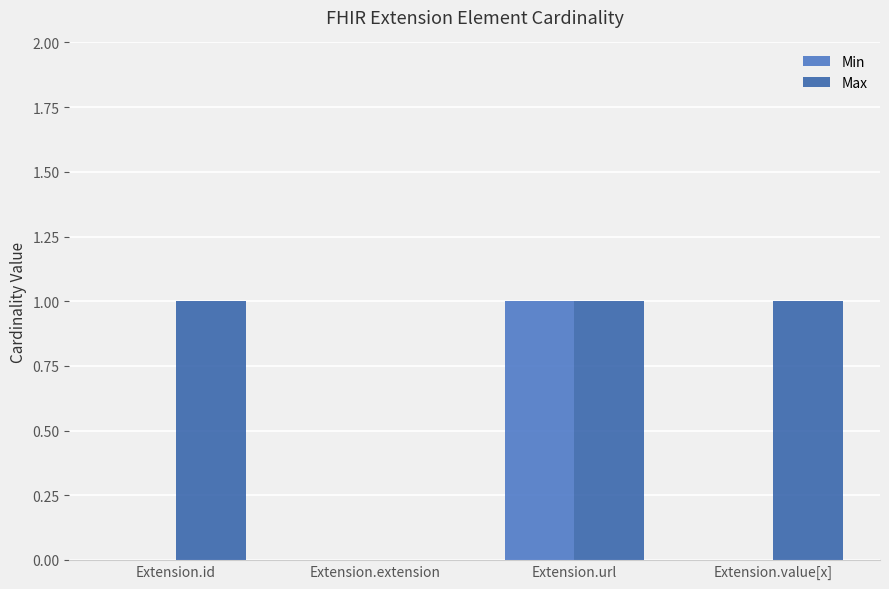

What is the average value of the Max series?

1